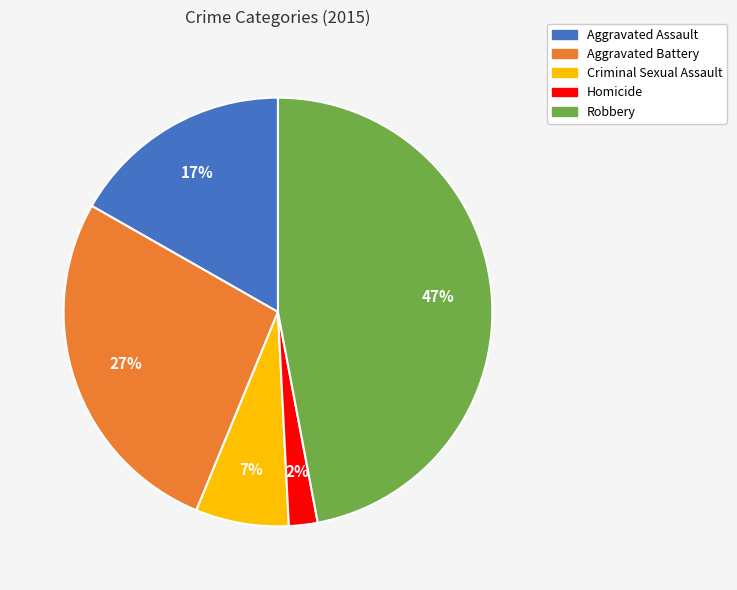

How many segments does this pie chart have?

5